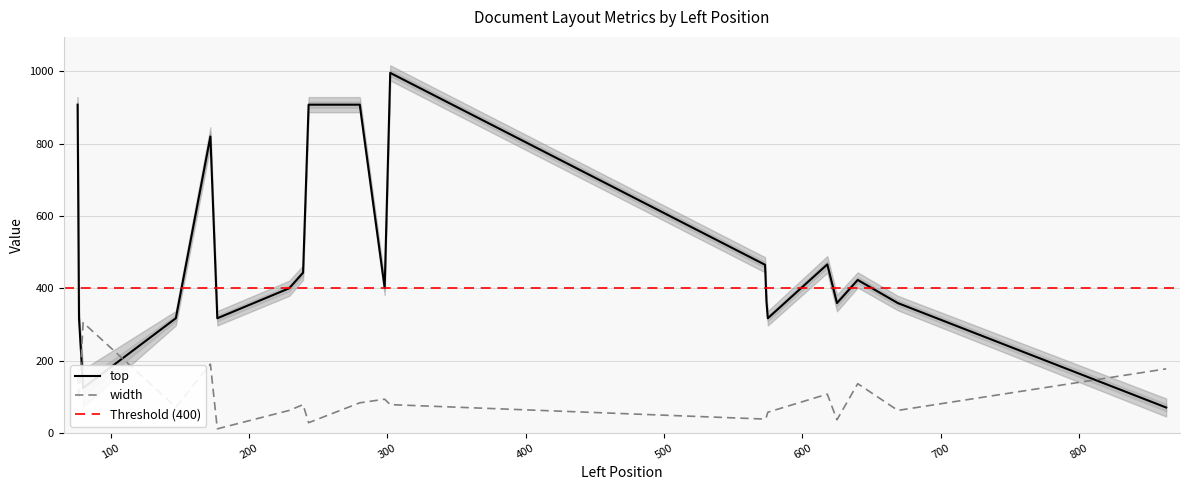

Is it true that top equals 124 at 80?

True